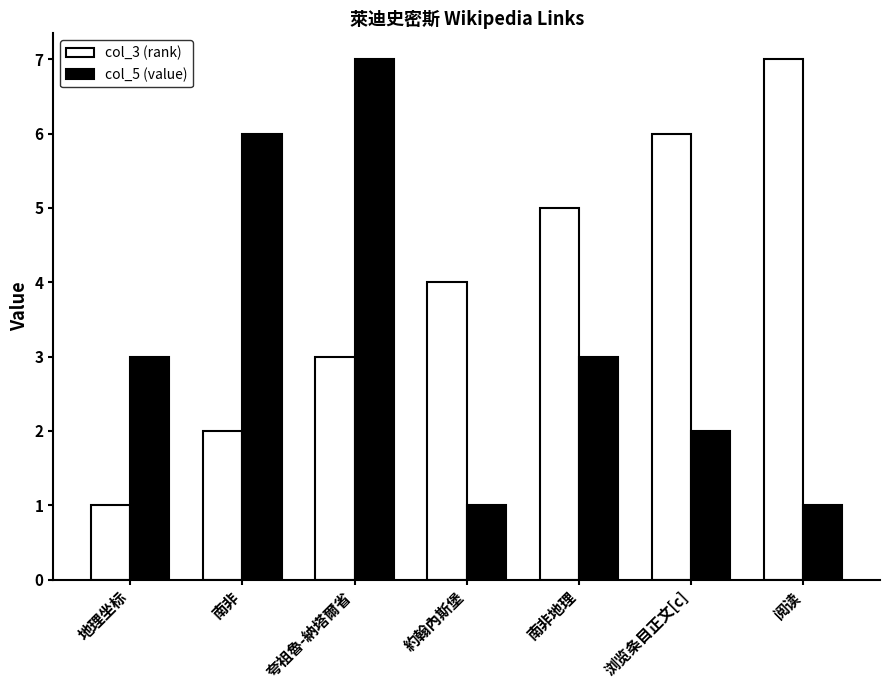

The col_3 (rank) series shows 1 at 地理坐标. True or false?

True